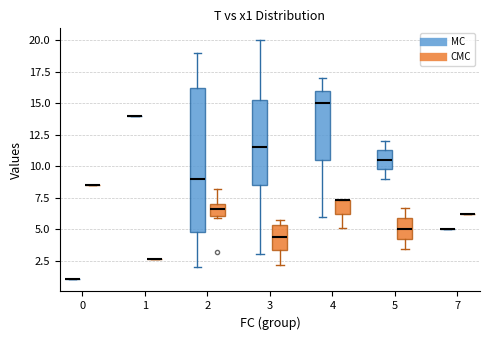

Comparing the boxes themselves (not the whiskers), which one is the tallest?

2 (MC)